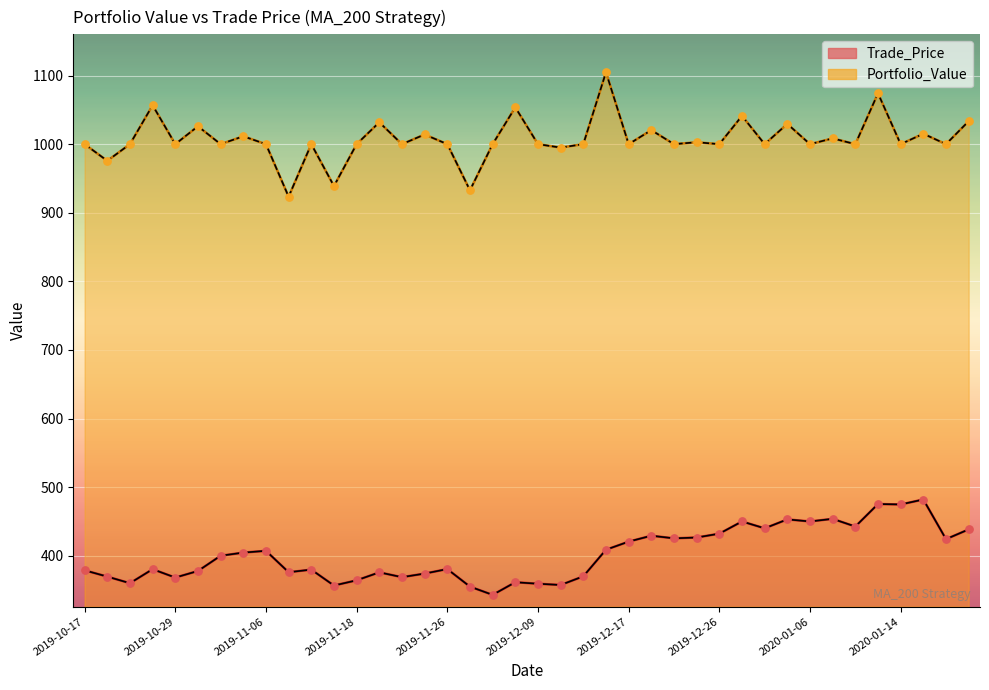

At how many categories does at least one series exceed 394?

40